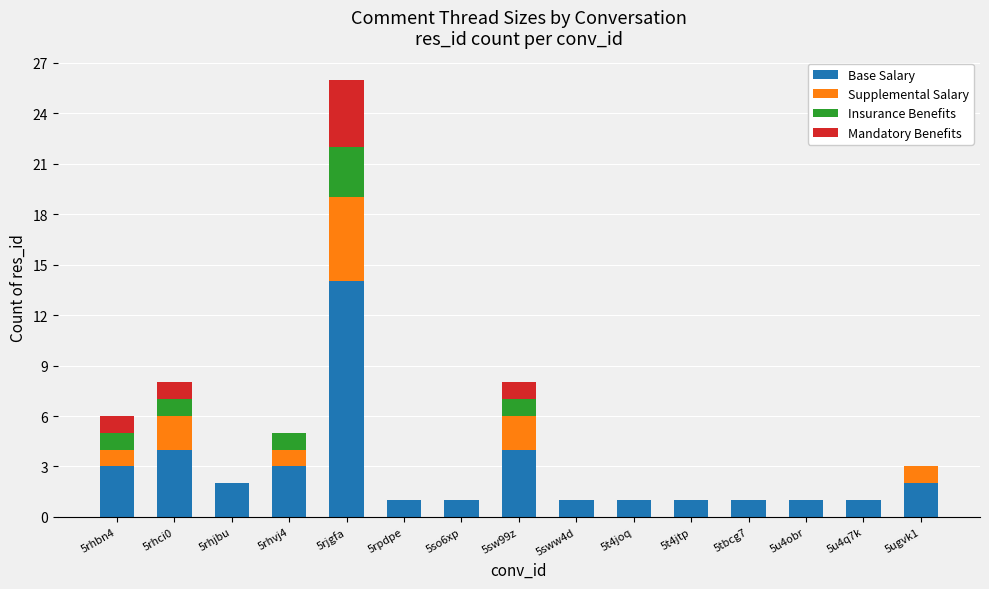

At which category is the sum across all series the highest?

5rjgfa